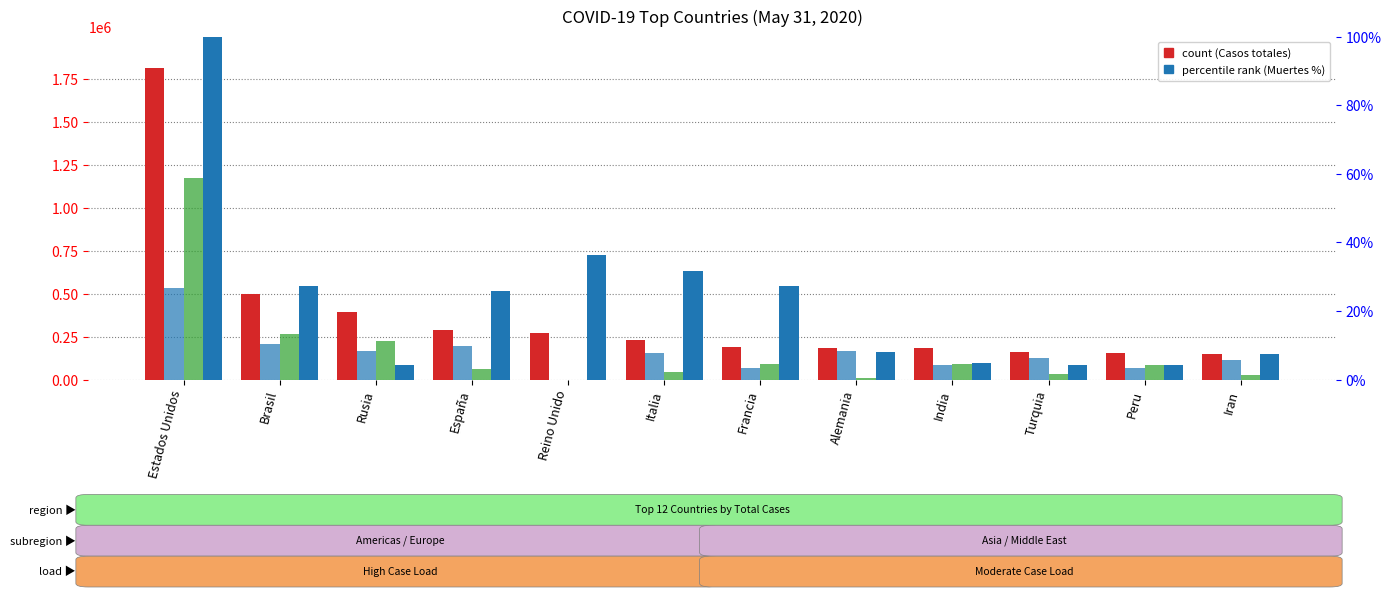

True or false: Recuperados has a value of 264235.0 at Brasil.

True